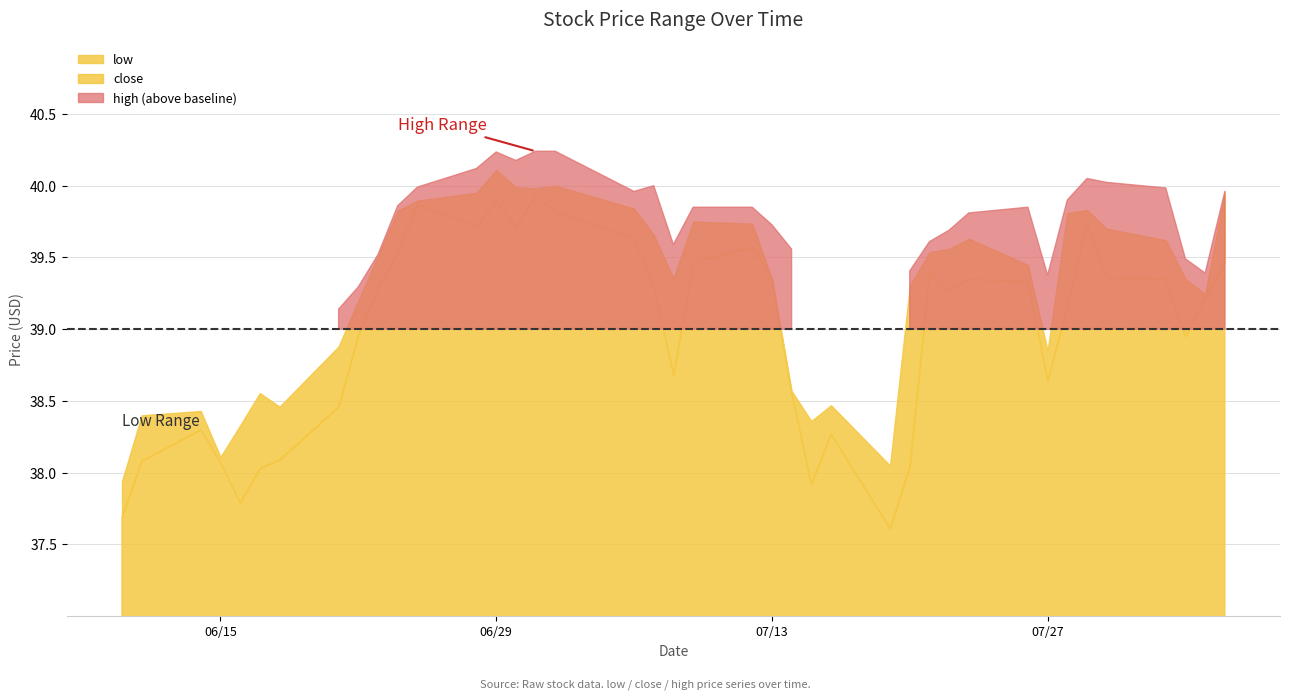

Reading left to right, transcribe all the data shown in this chart.

low: 0=37.7	1=38.1	2=38.3	3=38.1	4=37.8	5=38.0	6=38.1	7=38.5	8=39.0	9=39.3	10=39.5	11=39.9	12=39.7	13=39.9	14=39.7	15=39.9	16=39.8	17=39.6	18=39.3	19=38.7	20=39.5	21=39.6	22=39.4	23=38.5	24=37.9	25=38.3	26=37.6	27=38.0	28=39.4	29=39.3	30=39.4	31=39.3	32=38.6	33=39.2	34=39.7	35=39.4	36=39.4	37=39.0	38=39.2	39=39.5
close: 0=37.9	1=38.4	2=38.4	3=38.1	4=38.3	5=38.6	6=38.5	7=38.9	8=39.2	9=39.5	10=39.8	11=39.9	12=40.0	13=40.1	14=40.0	15=40.0	16=40.0	17=39.8	18=39.7	19=39.4	20=39.8	21=39.7	22=39.4	23=38.6	24=38.4	25=38.5	26=38.0	27=39.3	28=39.5	29=39.6	30=39.6	31=39.4	32=38.9	33=39.8	34=39.8	35=39.7	36=39.6	37=39.4	38=39.2	39=40.0
high: 0=38.1	1=38.4	2=38.7	3=38.4	4=38.4	5=38.6	6=38.6	7=39.1	8=39.3	9=39.5	10=39.9	11=40.0	12=40.1	13=40.2	14=40.2	15=40.2	16=40.2	17=40.0	18=40.0	19=39.6	20=39.9	21=39.9	22=39.7	23=39.6	24=38.6	25=39.0	26=38.4	27=39.4	28=39.6	29=39.7	30=39.8	31=39.9	32=39.4	33=39.9	34=40.0	35=40.0	36=40.0	37=39.5	38=39.4	39=40.0